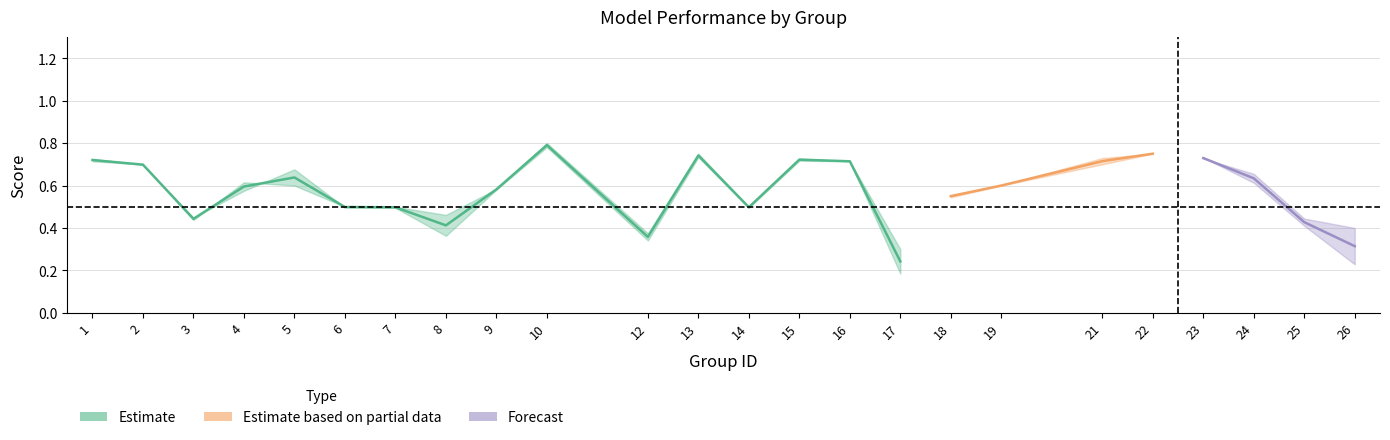

Does the chart have visible grid lines?

Yes